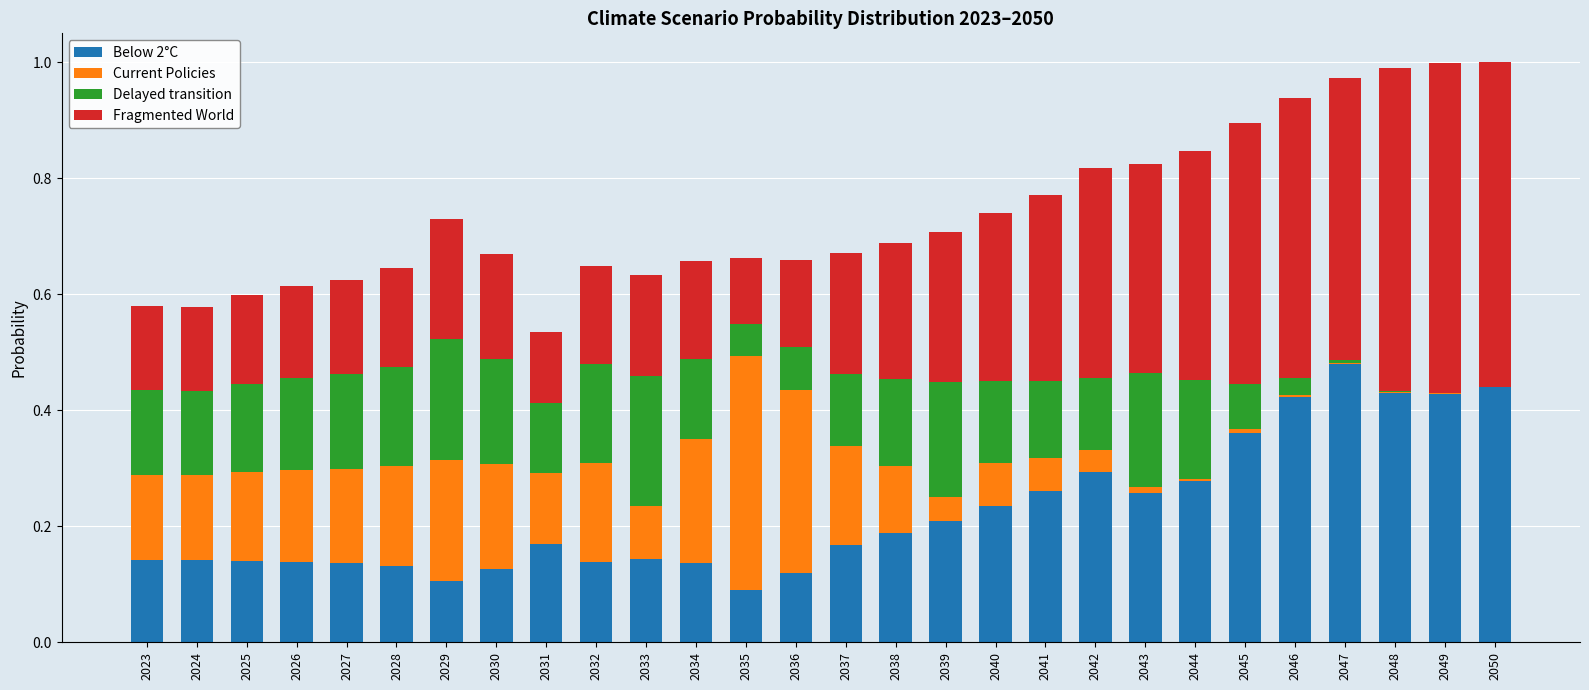

Are the bars grouped side by side (vs. stacked)?

No